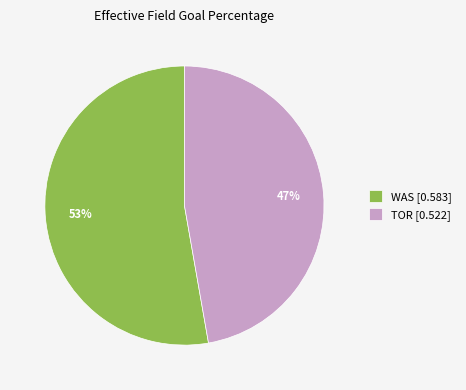

To the nearest percent, what is the combined percentage of WAS and TOR?

100%